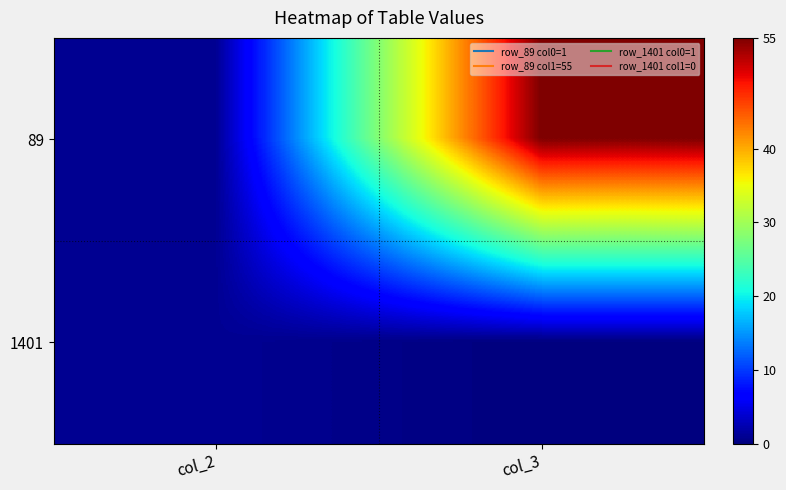

Reading left to right, what are all the values shown in this chart?

89: col_2=1	col_3=55
1401: col_2=1	col_3=0